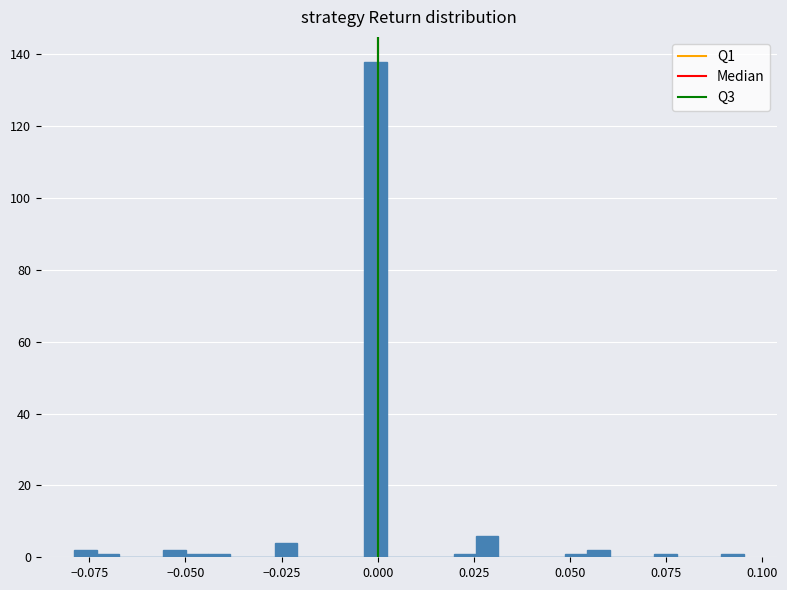

Read against the x-axis, roughly where is the centre of the tallest bar?

0.000